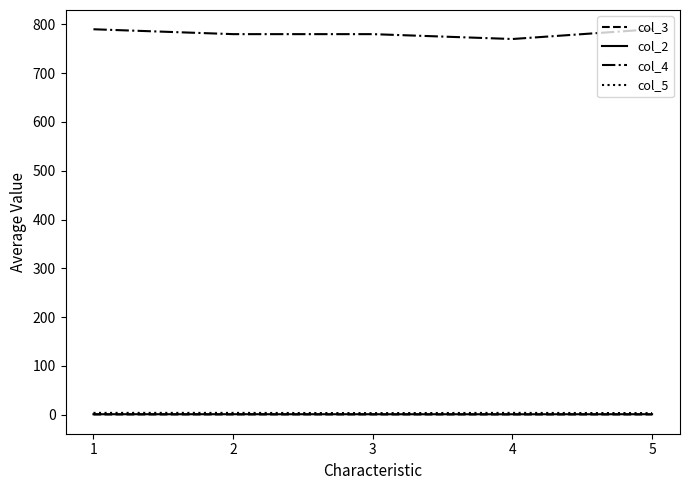

Does the chart have visible grid lines?

No